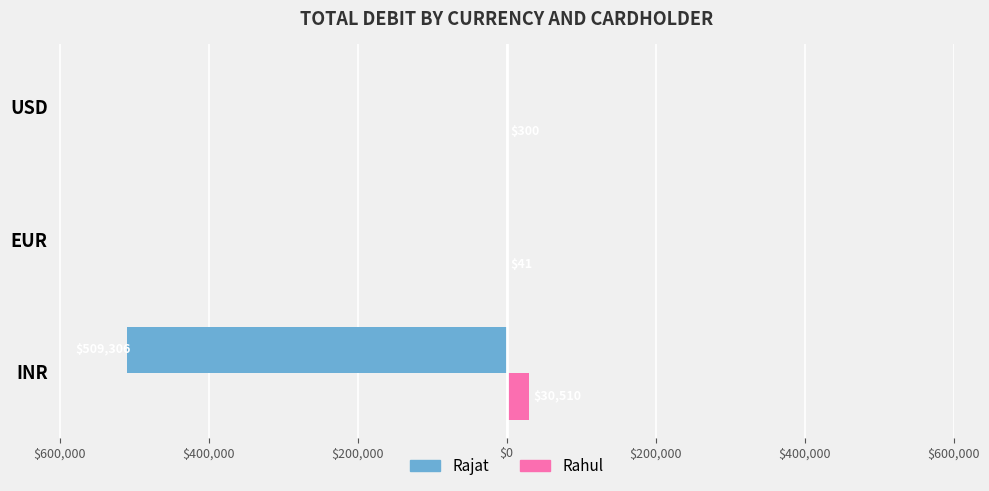

What is the greatest value displayed?

30510